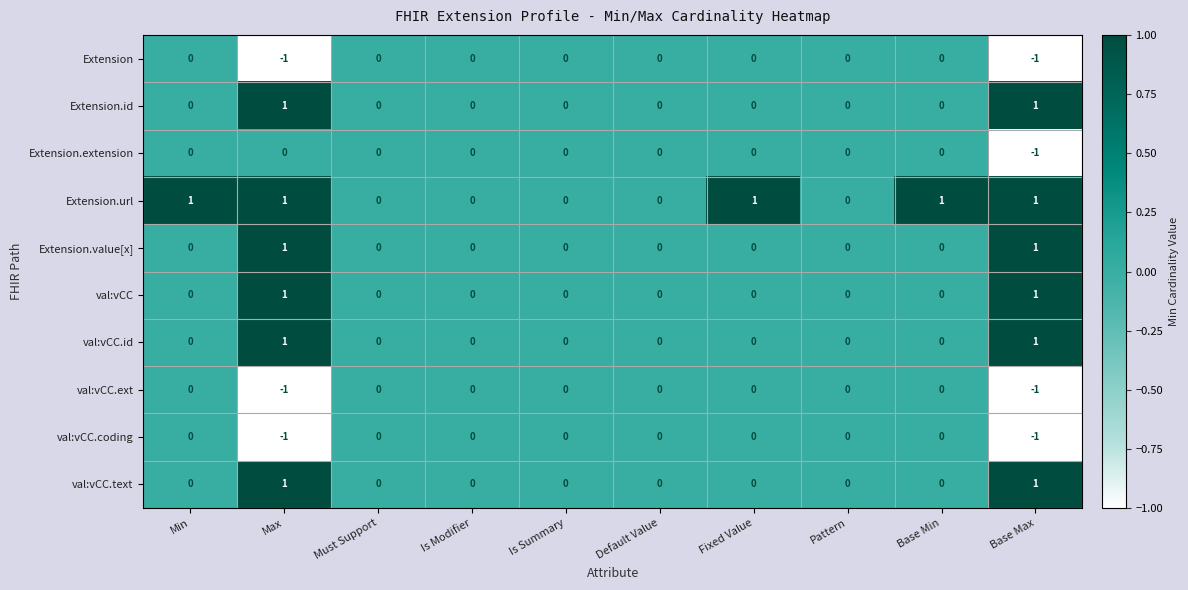

Is the value of Extension at Max greater than the value of val:vCC.coding at Default Value?

No